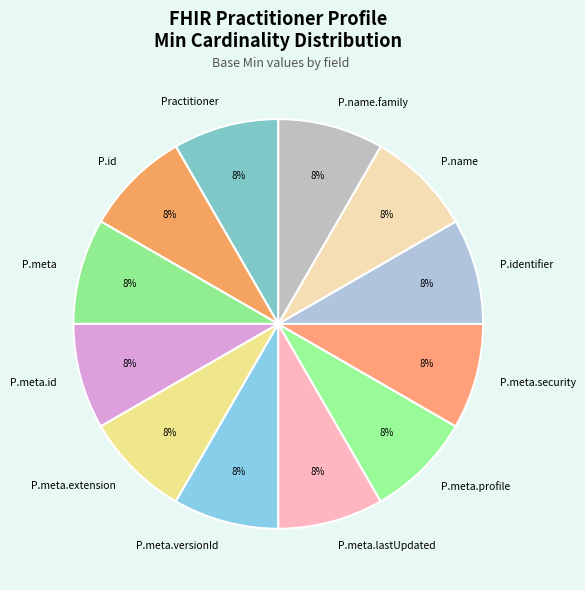

Is it true that P.meta is 8% of the pie?

True